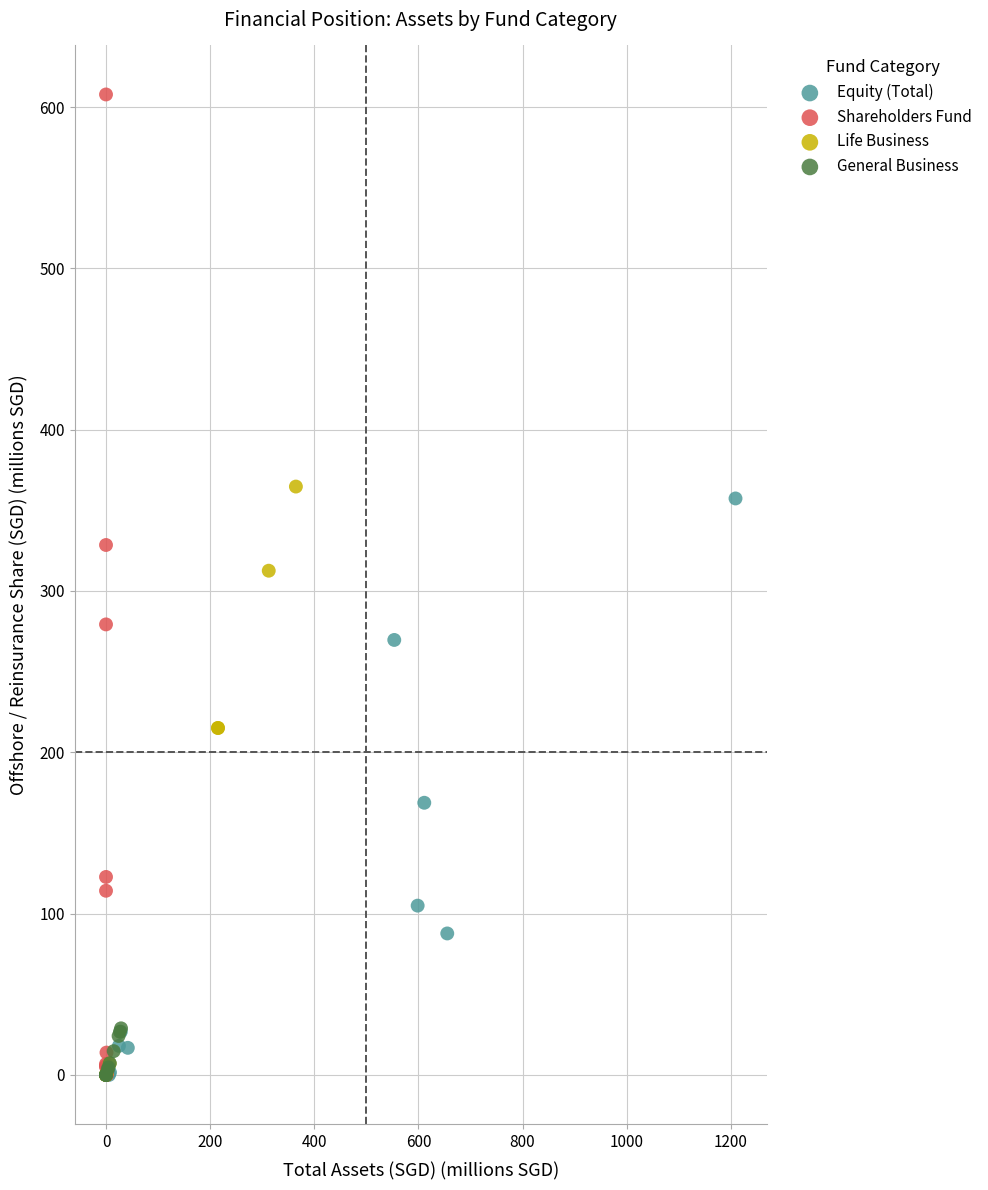

Which series reaches the maximum Y coordinate?

Shareholders Fund